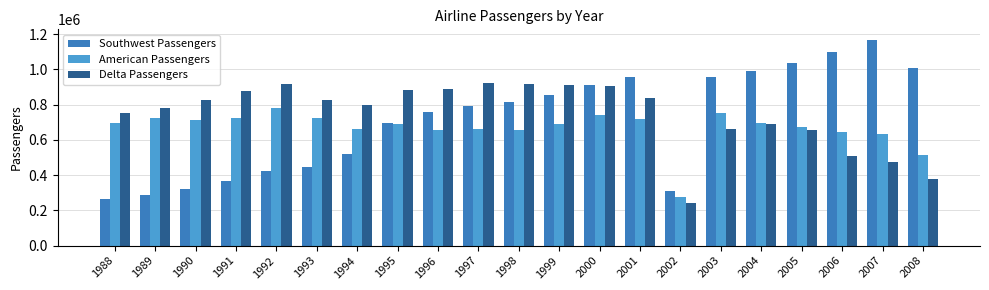

Read the Delta Passengers value at 1999.

914130